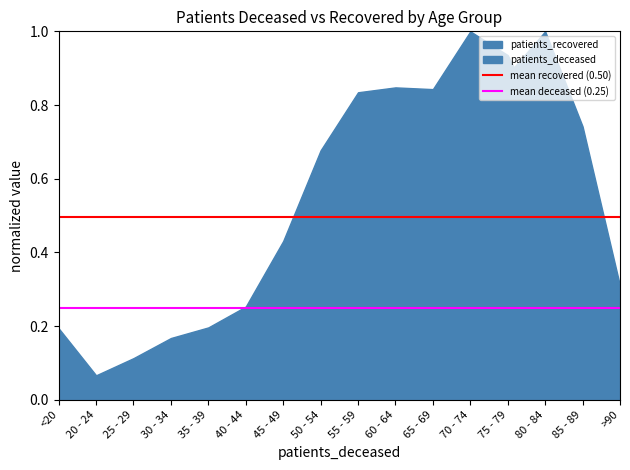

The mean deceased (0.25) series shows 0.2 at 20 - 24. True or false?

True